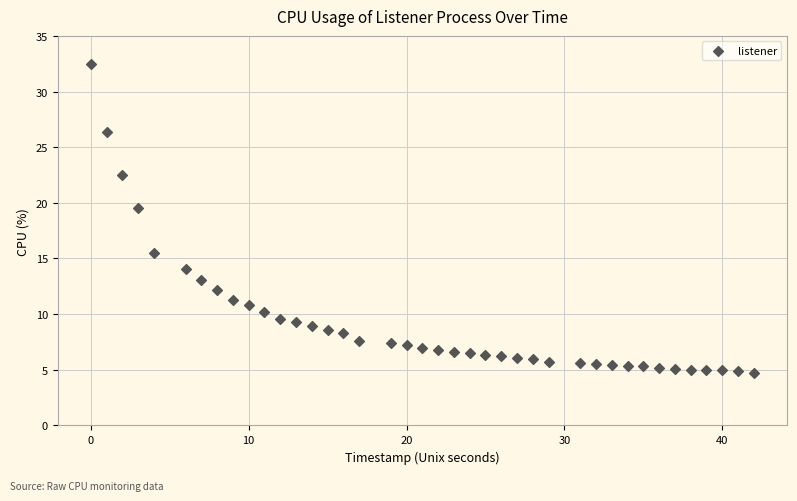

What is the range of X values (max minus min)?

42.0